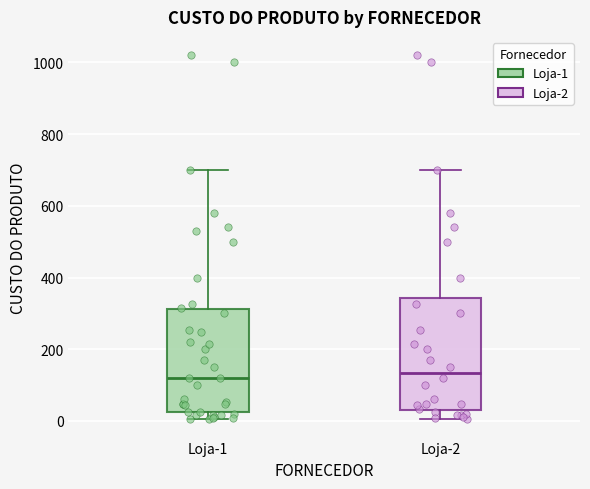

Reading left to right, transcribe this box plot: for each box, give where its median line is, the range the box spans, and where its two whiskers end, as read against the y-axis. The values are not printed on the chart, so give them approximately, as read against the axis.

Loja-1: median 120, box 20 to 320, whiskers 0 to 700
Loja-2: median 140, box 40 to 340, whiskers 0 to 700